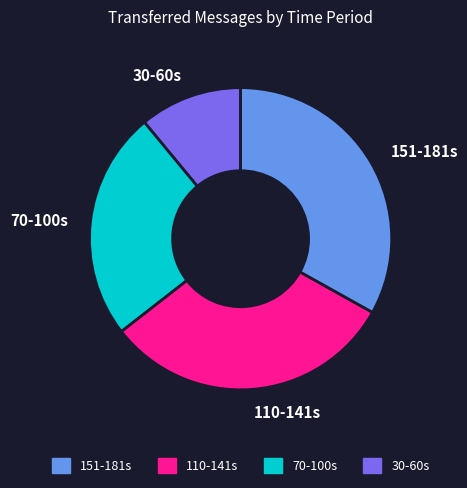

Which slice is the smallest?

30-60s